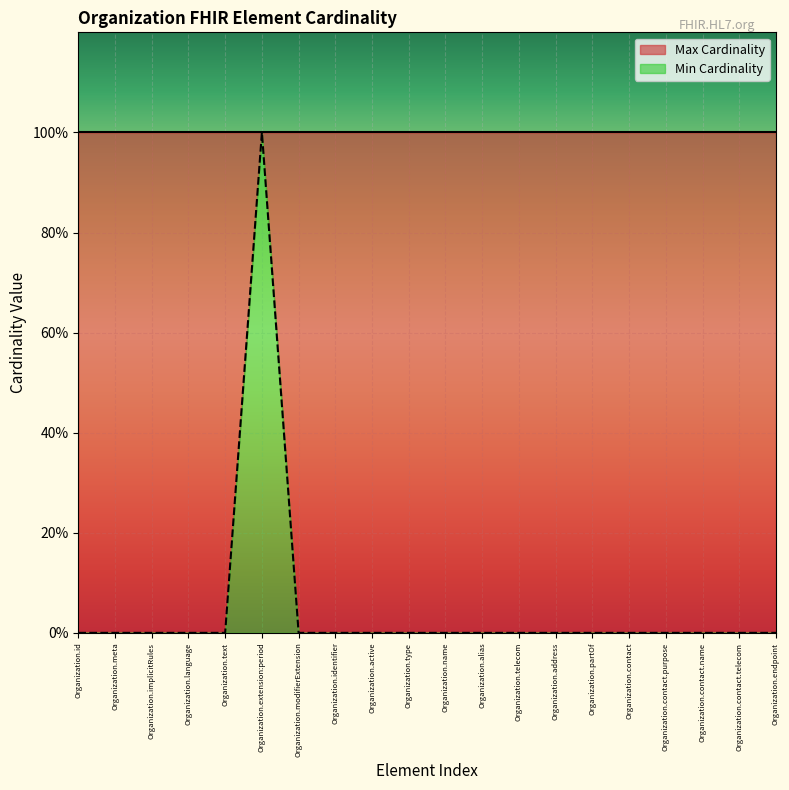

List the labels in order of value, smallest first.

Organization.id, Organization.meta, Organization.implicitRules, Organization.language, Organization.text, Organization.modifierExtension, Organization.identifier, Organization.active, Organization.type, Organization.name, Organization.alias, Organization.telecom, Organization.address, Organization.partOf, Organization.contact, Organization.contact.purpose, Organization.contact.name, Organization.contact.telecom, Organization.endpoint, Organization.extension:period